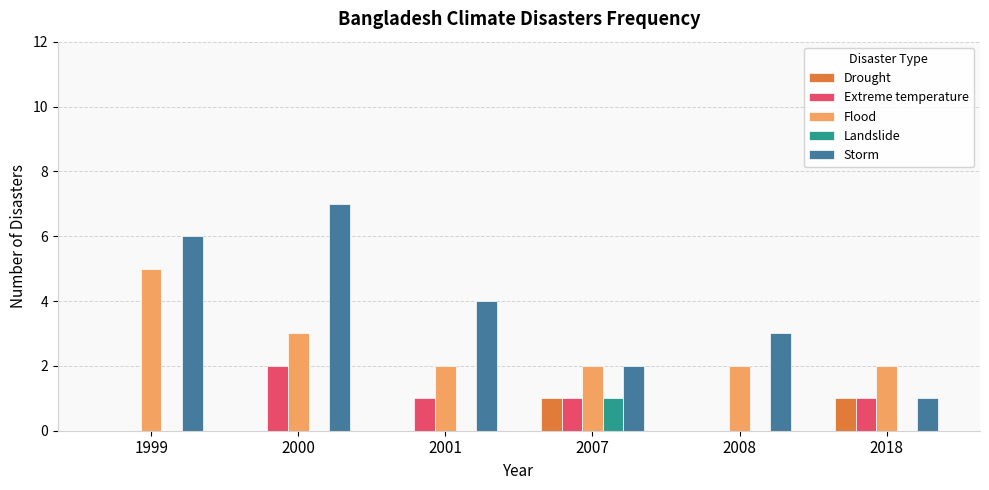

Is the value of Storm at 2008 greater than the value of Landslide at 2001?

Yes